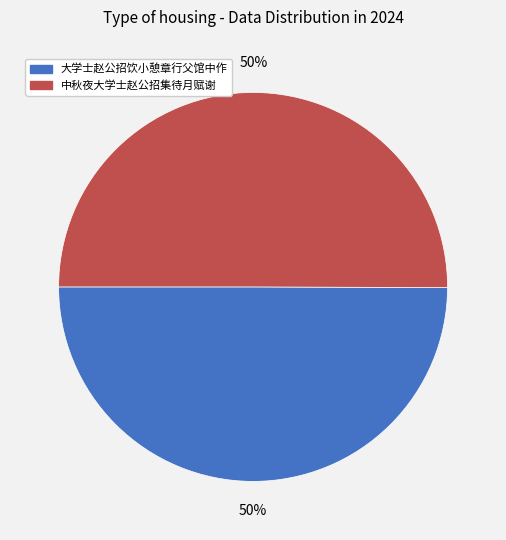

Approximately how many times larger is the value at 大学士赵公招饮小憩章行父馆中作 compared to 中秋夜大学士赵公招集待月赋谢?

1.0